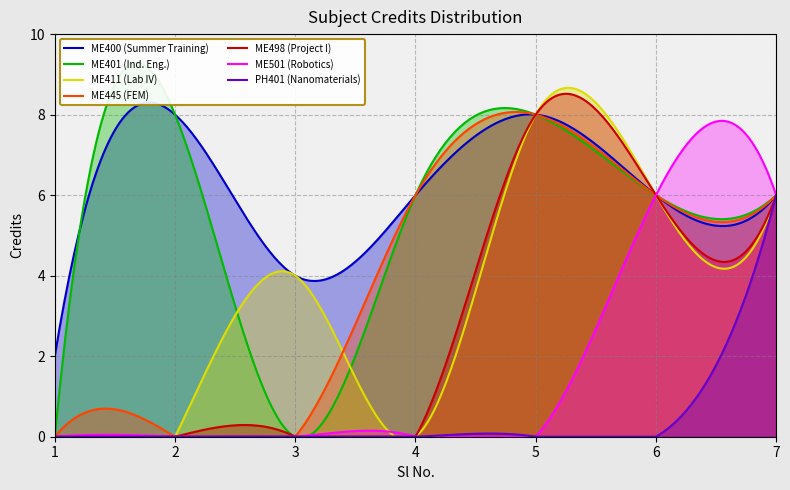

How many values are between 4 and 8?

6